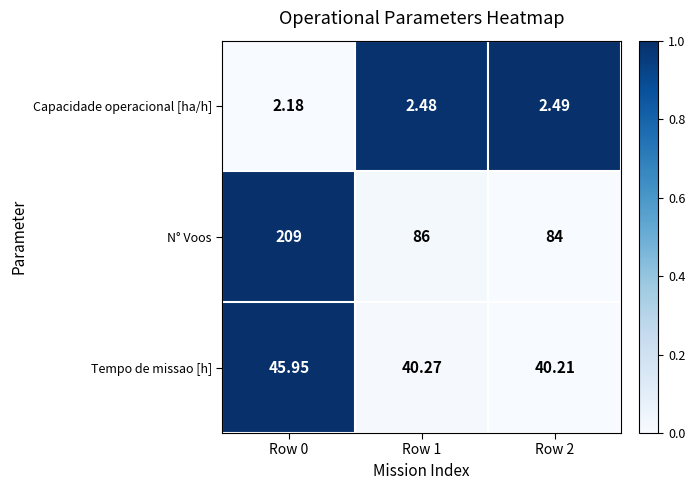

Which series has the largest range (max minus min)?

N° Voos